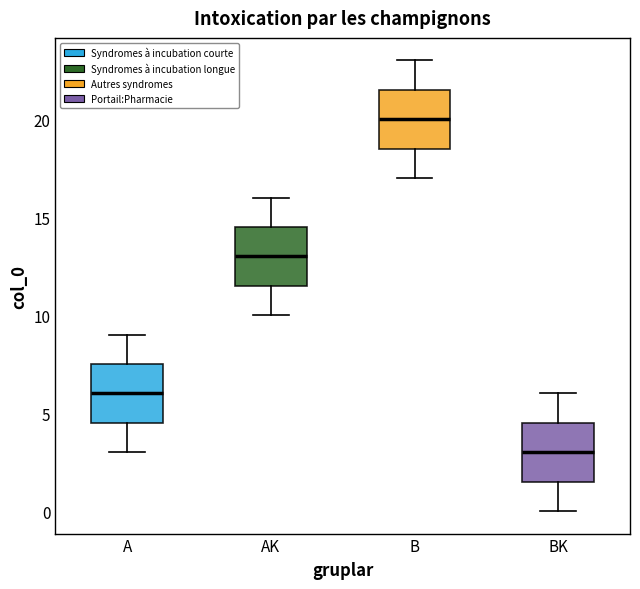

Reading left to right, read every box against the y-axis: the position of its median line, the range the box covers, and the ends of its whiskers. The values are not printed on the chart, so give them approximately, as read against the axis.

A: median 6.0, box 4.5 to 7.5, whiskers 3.0 to 9.0
AK: median 13.0, box 11.5 to 14.5, whiskers 10.0 to 16.0
B: median 20.0, box 18.5 to 21.5, whiskers 17.0 to 23.0
BK: median 3.0, box 1.5 to 4.5, whiskers 0.0 to 6.0